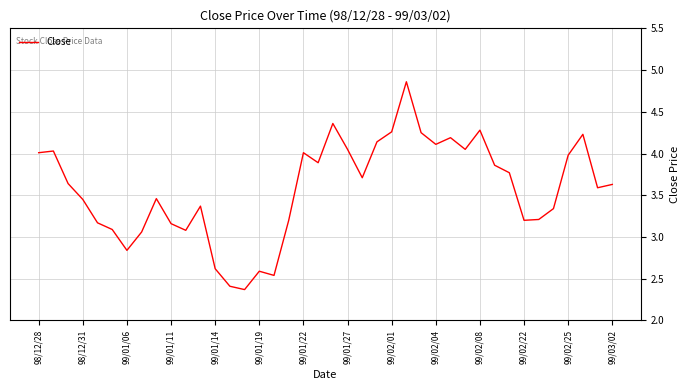

What is the smallest value displayed?

2.4